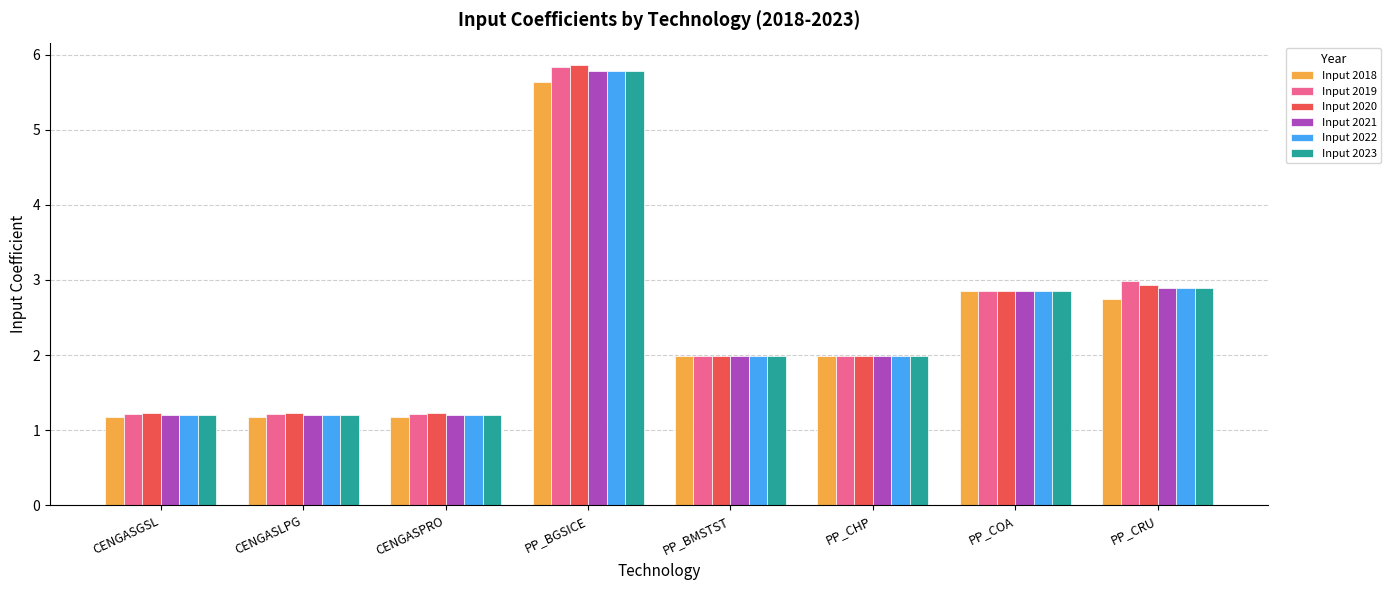

Where is Input 2019 nearest to the value 3?

PP_CRU